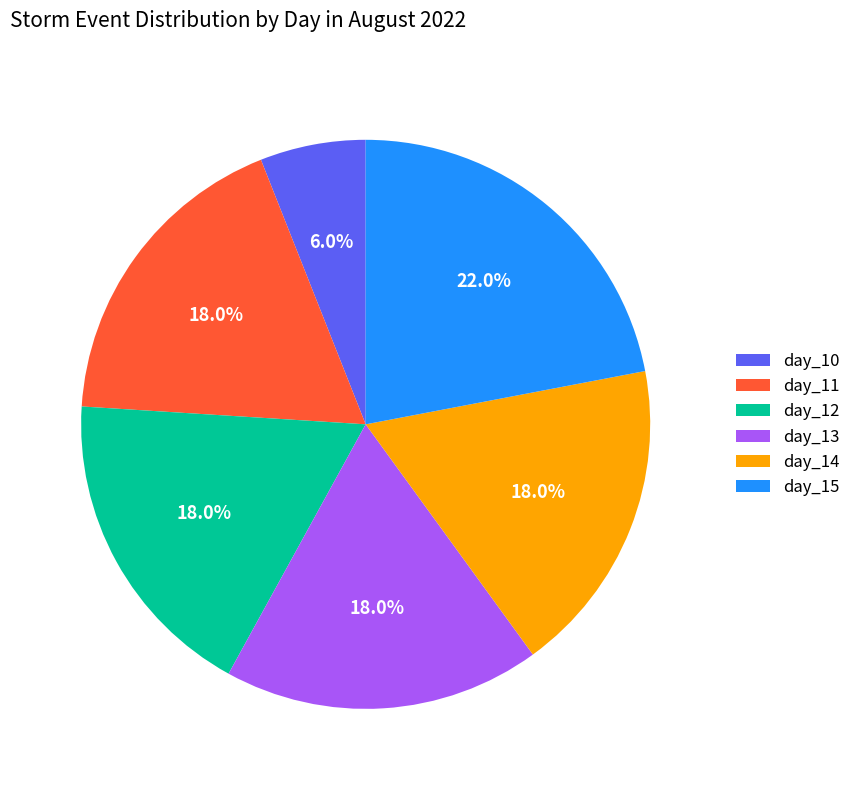

To the nearest percent, what percentage of the pie is day_13?

18%